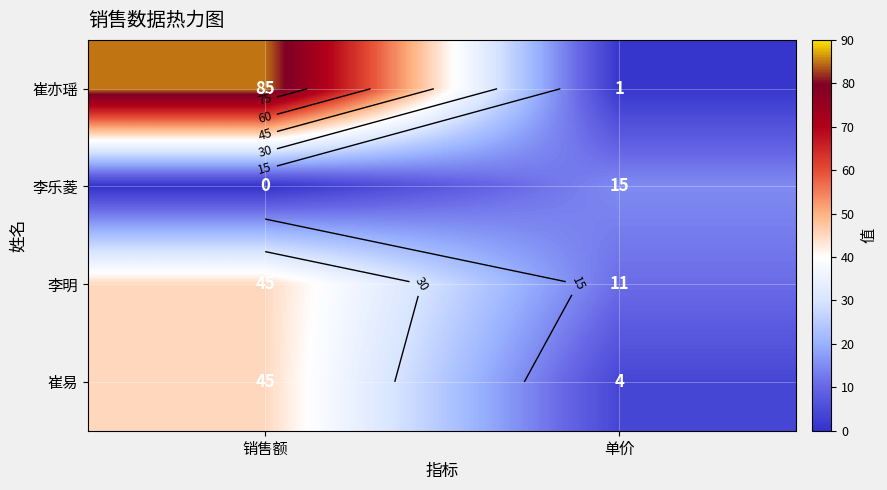

The 李乐菱 series shows 0 at 销售额. True or false?

True